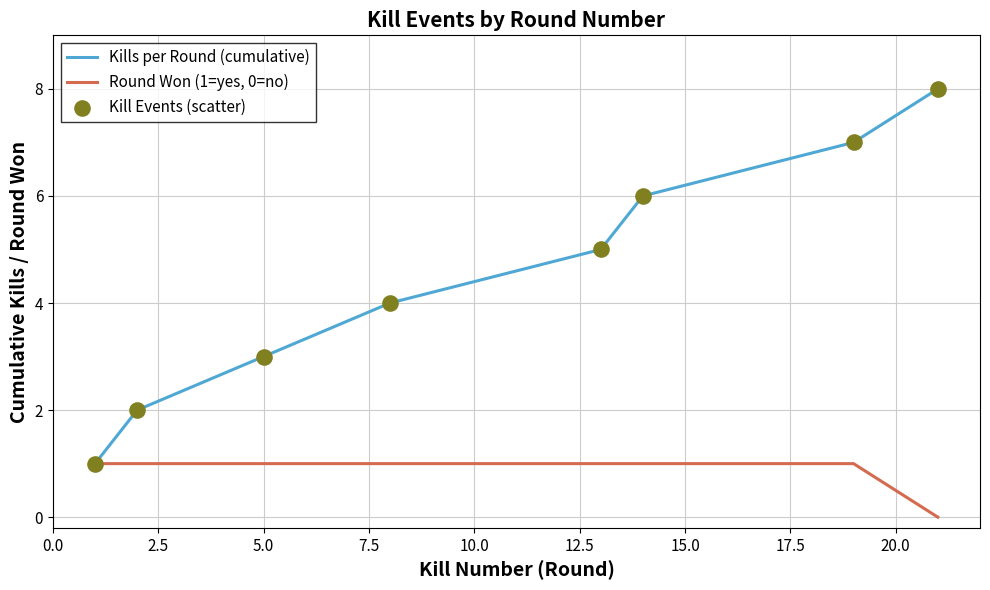

Which series has the largest total across all categories?

Kills per Round (cumulative)